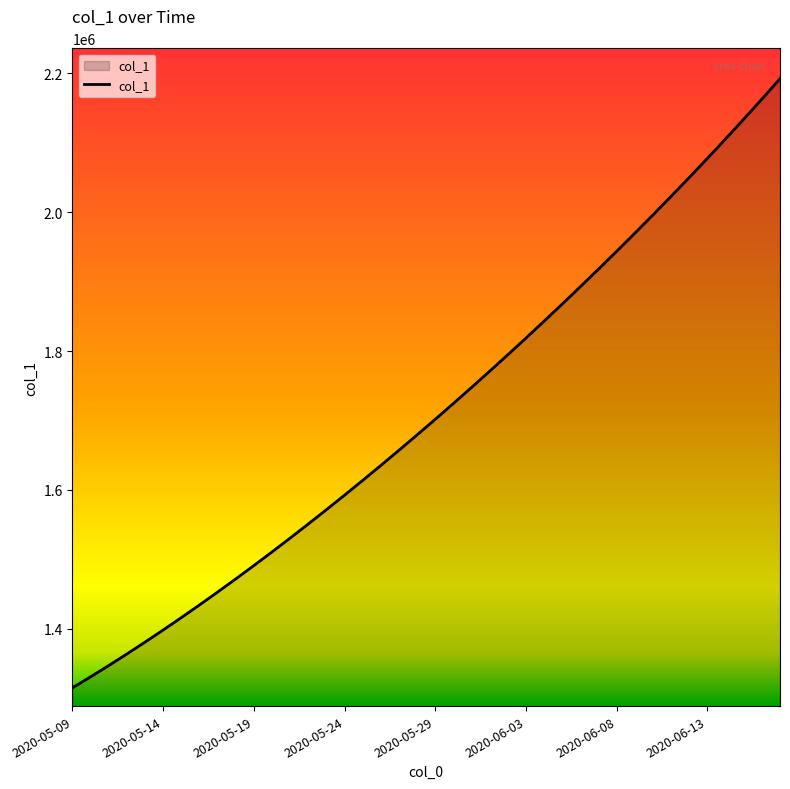

What is the difference between the maximum and minimum values?

877083.0